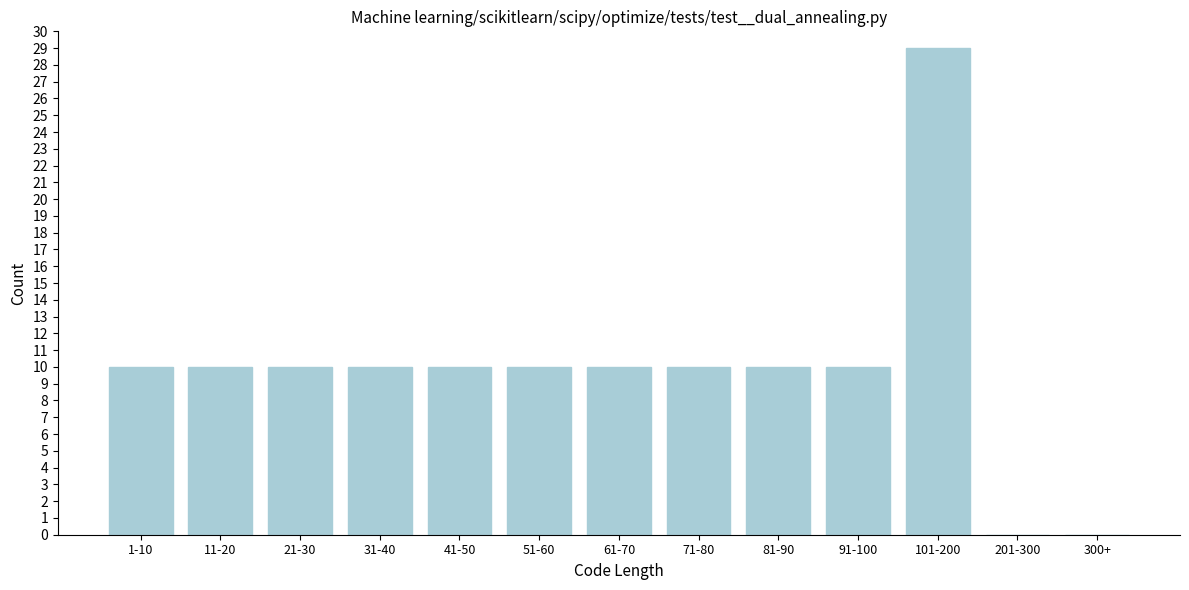

Reading left to right, transcribe all the data shown in this chart.

1-10=10	11-20=10	21-30=10	31-40=10	41-50=10	51-60=10	61-70=10	71-80=10	81-90=10	91-100=10	101-200=29	201-300=0	300+=0